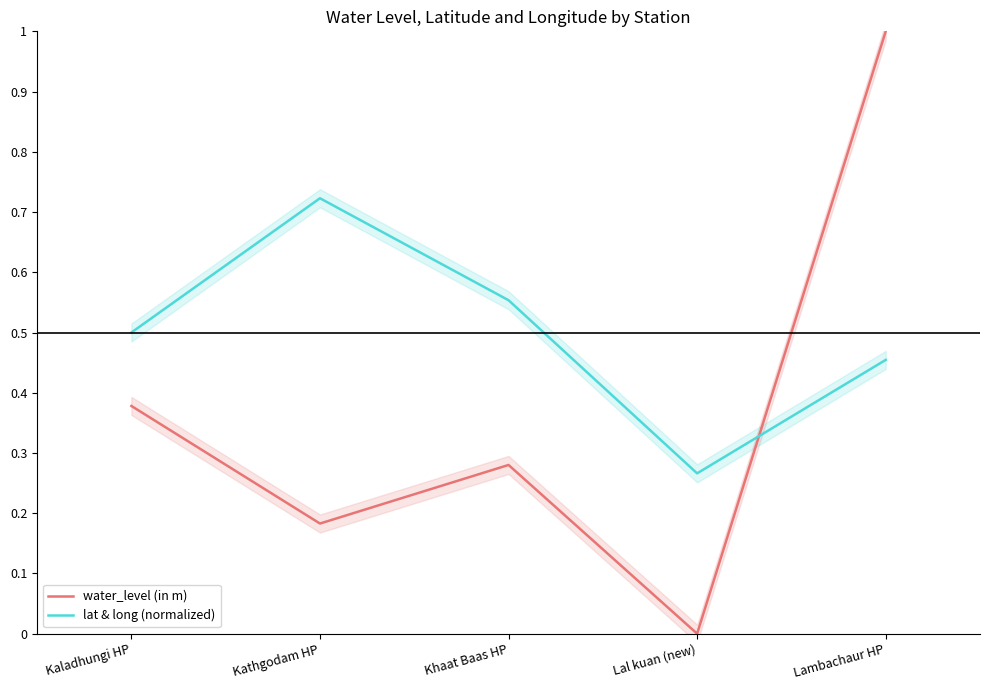

At how many categories does at least one series exceed 0?

5